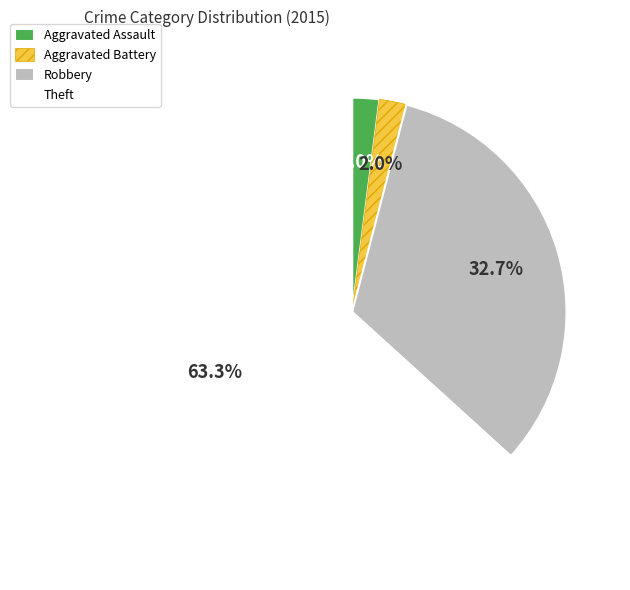

True or false: Robbery accounts for 18% of the total.

False